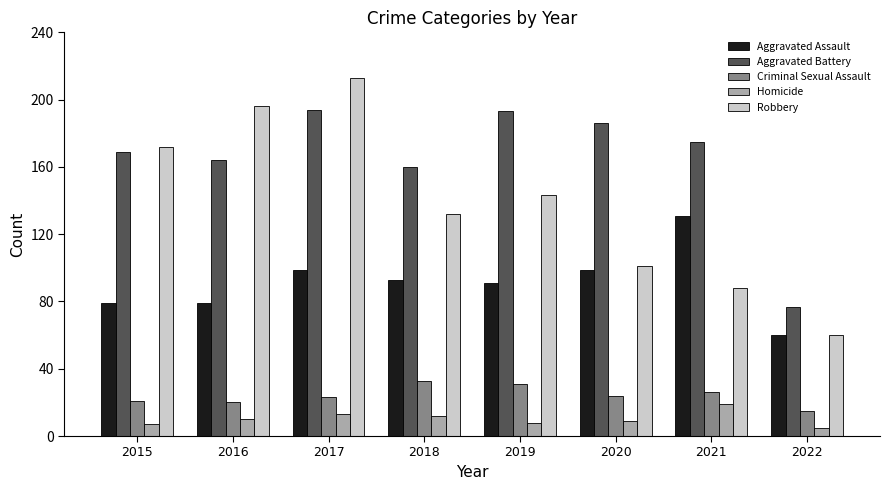

What is the smallest value displayed?

5